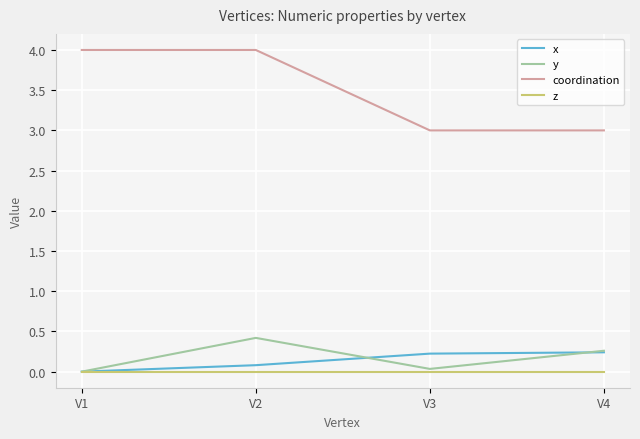

What is the approximate value of coordination at V4?

3.0